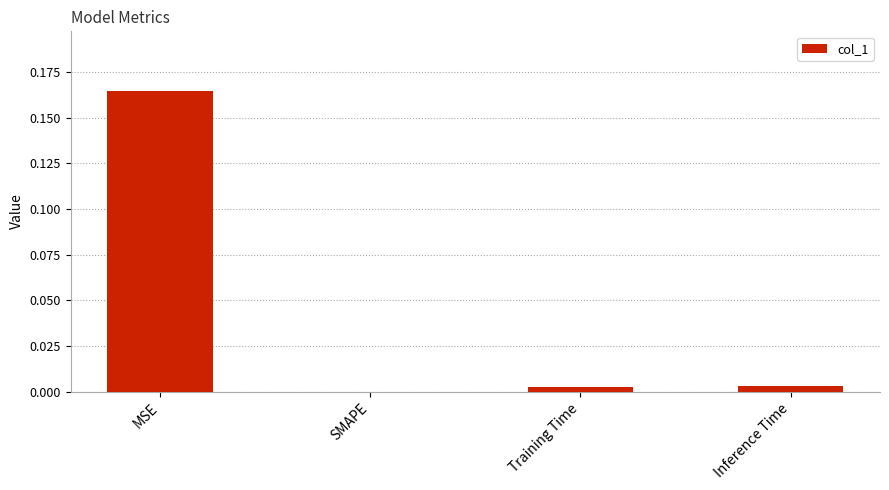

Count the number of data series in this chart.

1